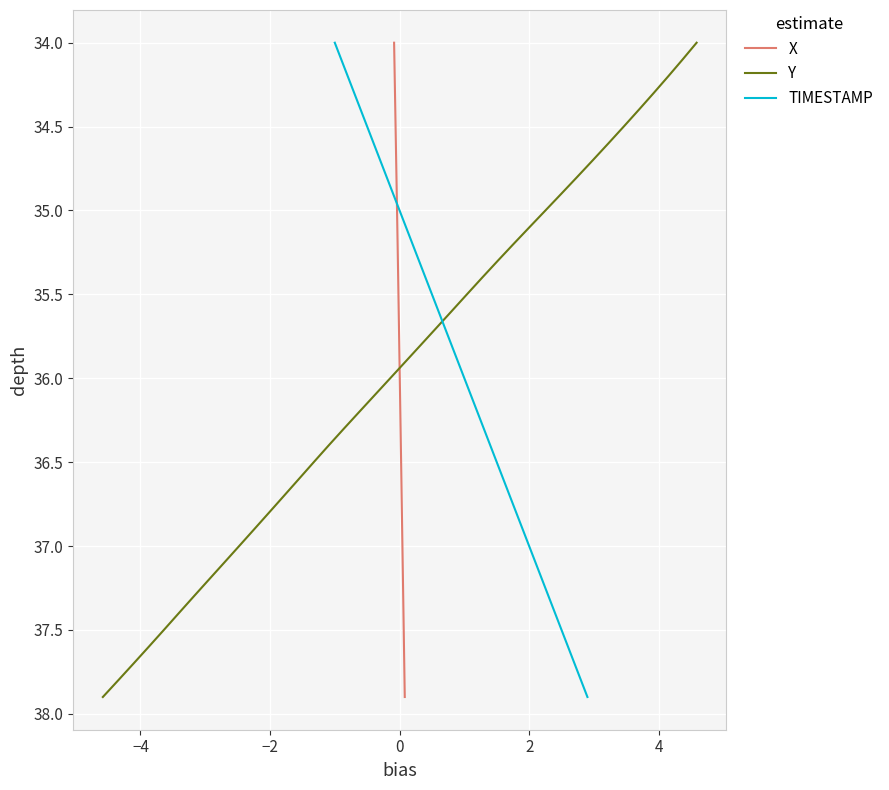

What is the highest value of the X series?

37.9